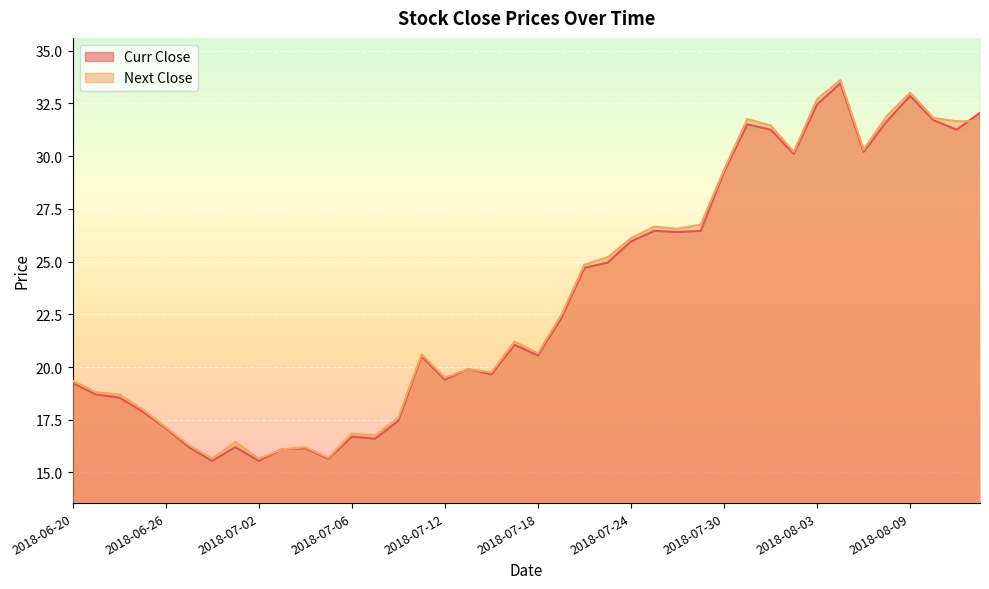

At which label does Next Close first exceed 21?

2018-07-17